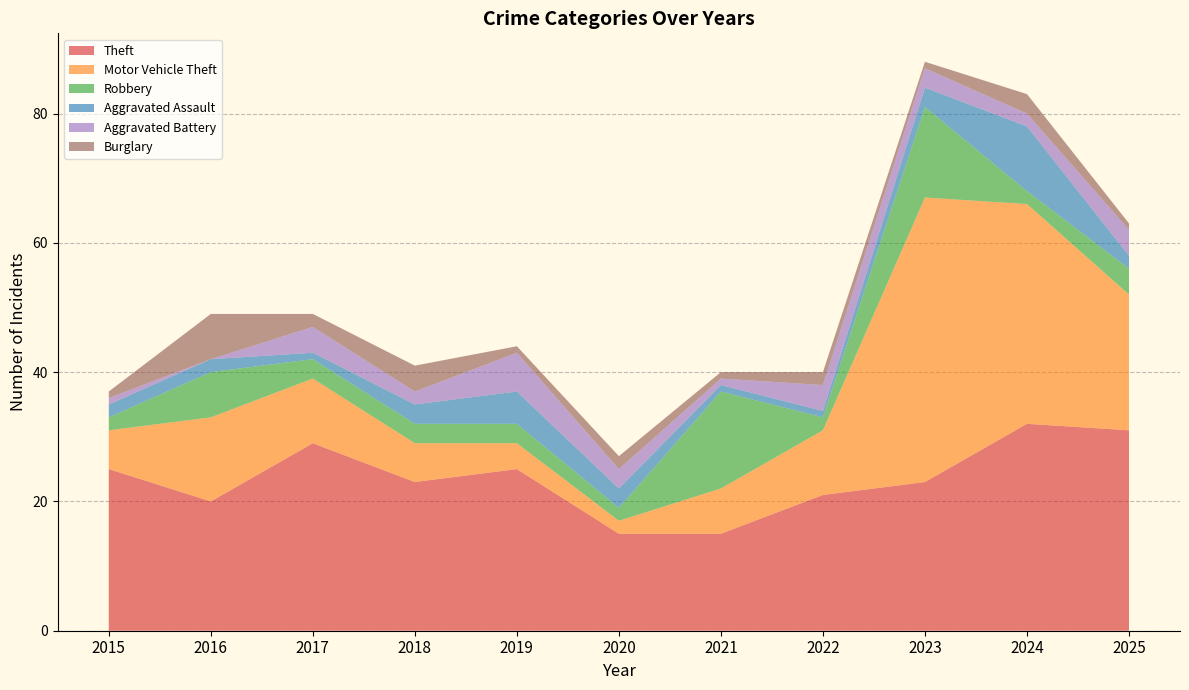

Reading left to right, what are all the values shown in this chart?

Theft: 2015=25	2016=20	2017=29	2018=23	2019=25	2020=15	2021=15	2022=21	2023=23	2024=32	2025=31
Motor Vehicle Theft: 2015=6	2016=13	2017=10	2018=6	2019=4	2020=2	2021=7	2022=10	2023=44	2024=34	2025=21
Robbery: 2015=2	2016=7	2017=3	2018=3	2019=3	2020=2	2021=15	2022=2	2023=14	2024=2	2025=4
Aggravated Assault: 2015=2	2016=2	2017=1	2018=3	2019=5	2020=3	2021=1	2022=1	2023=3	2024=10	2025=2
Aggravated Battery: 2015=1	2016=0	2017=4	2018=2	2019=6	2020=3	2021=1	2022=4	2023=3	2024=2	2025=4
Burglary: 2015=1	2016=7	2017=2	2018=4	2019=1	2020=2	2021=1	2022=2	2023=1	2024=3	2025=1